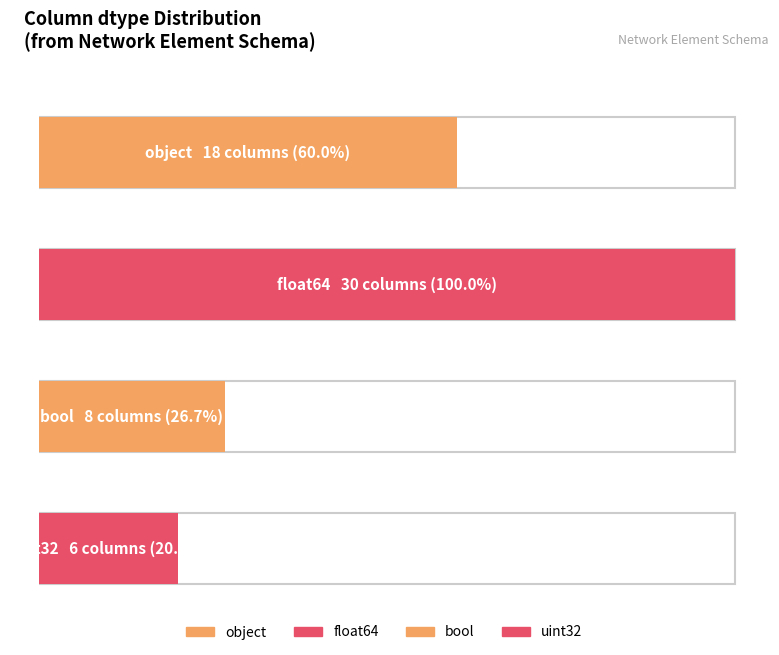

The uint32 series shows 10 at object. True or false?

False